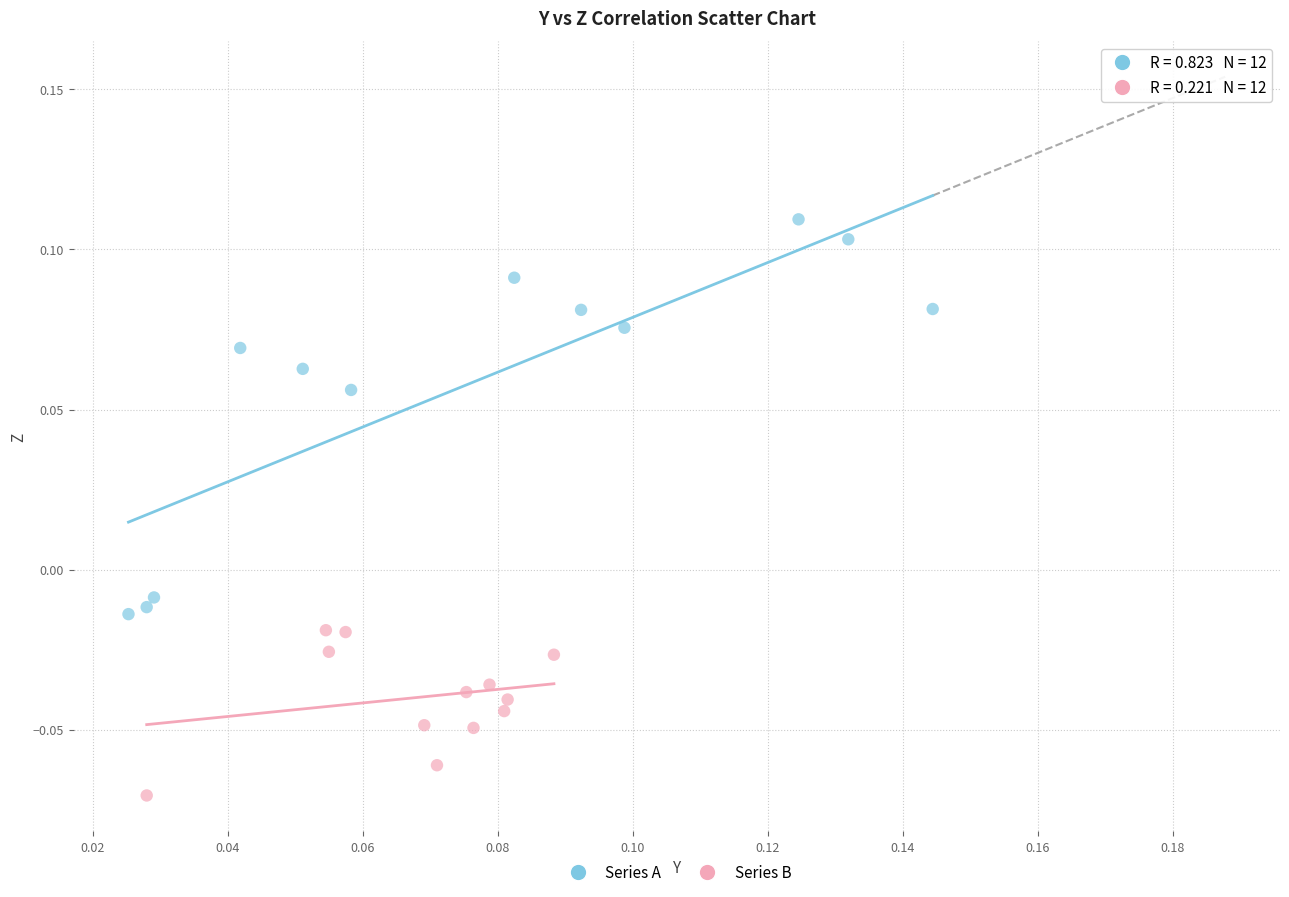

Which series contains the highest Y value?

Series A